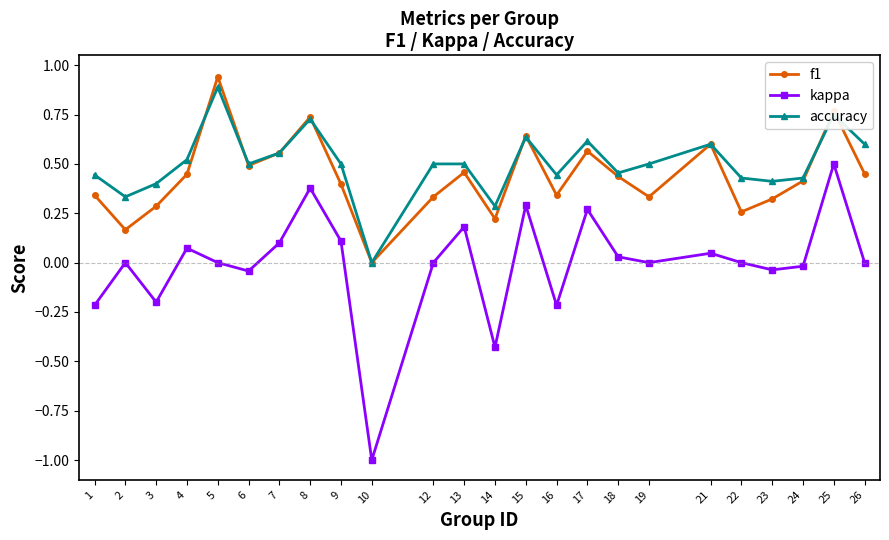

Is this an area chart (filled region under the line)?

No